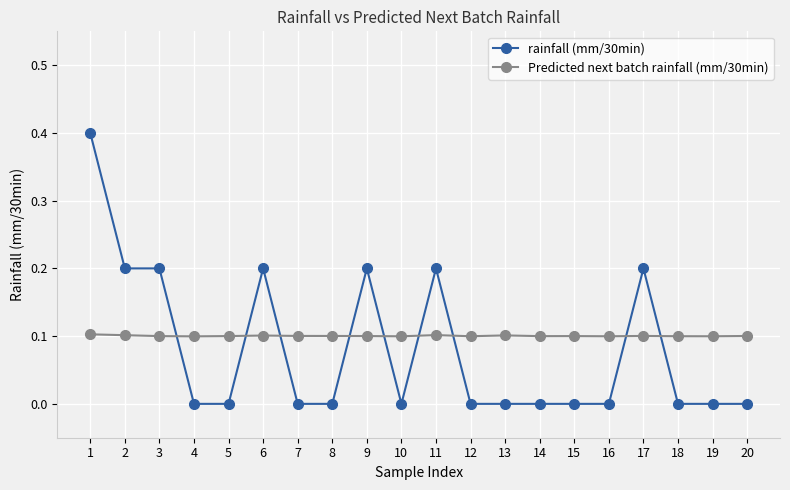

True or false: rainfall (mm/30min) has more than 1 interior local peaks.

True